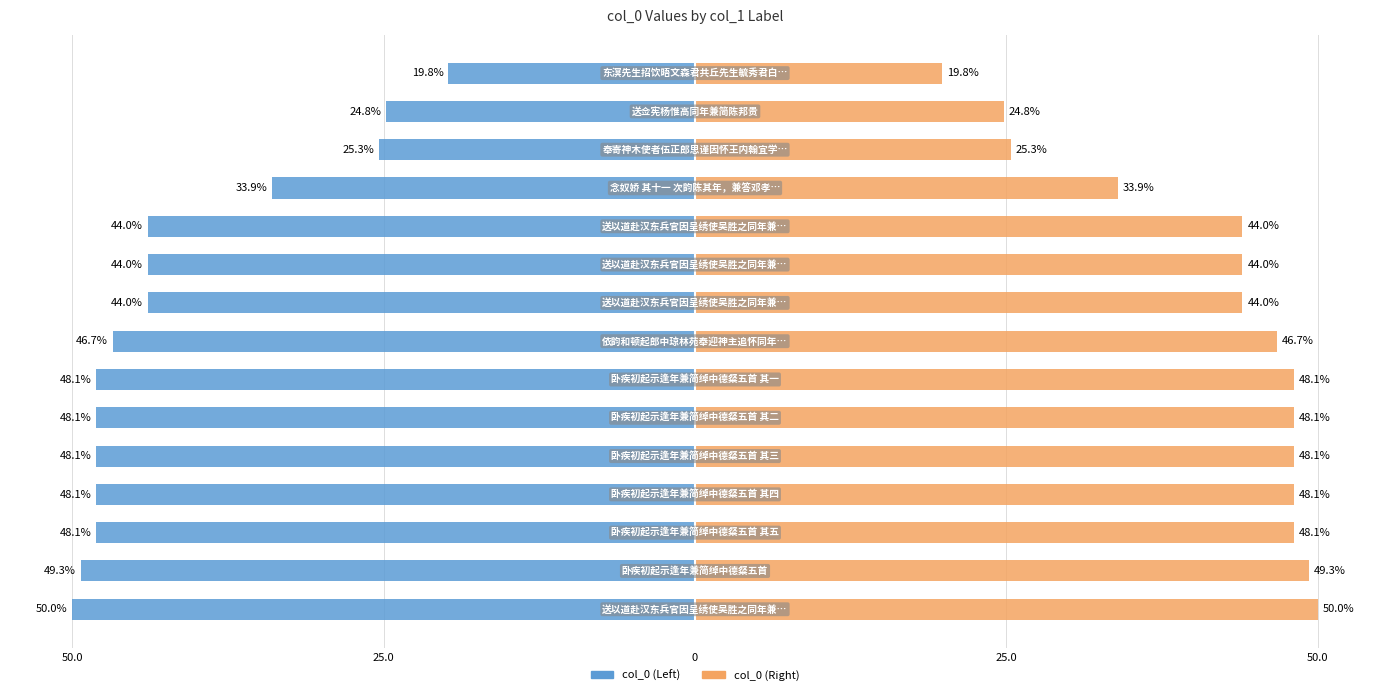

True or false: col_0 (Right) has a value of 63.3 at 25.0.

False